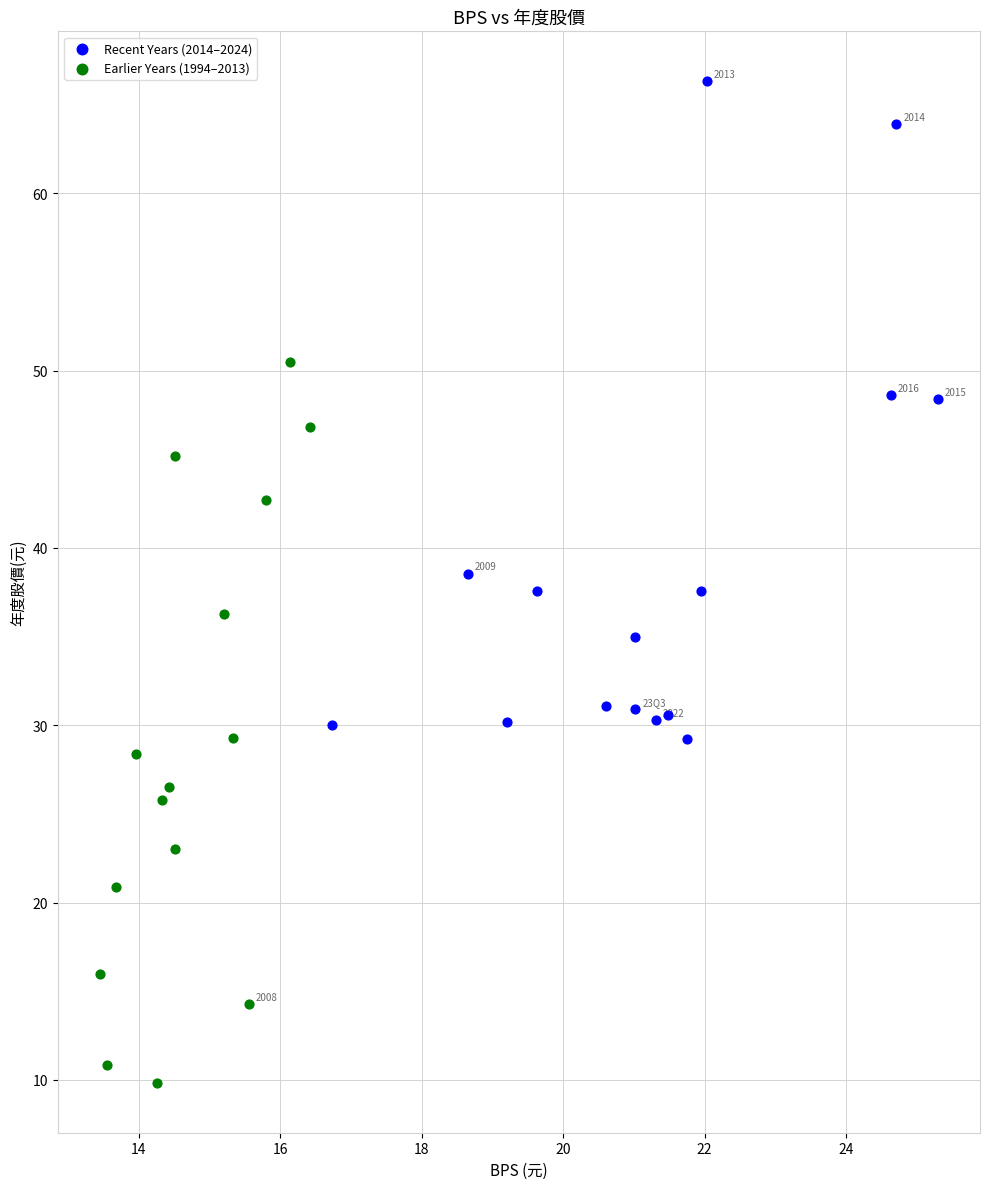

Which series has the widest spread of Y values?

Earlier Years (1994–2013)